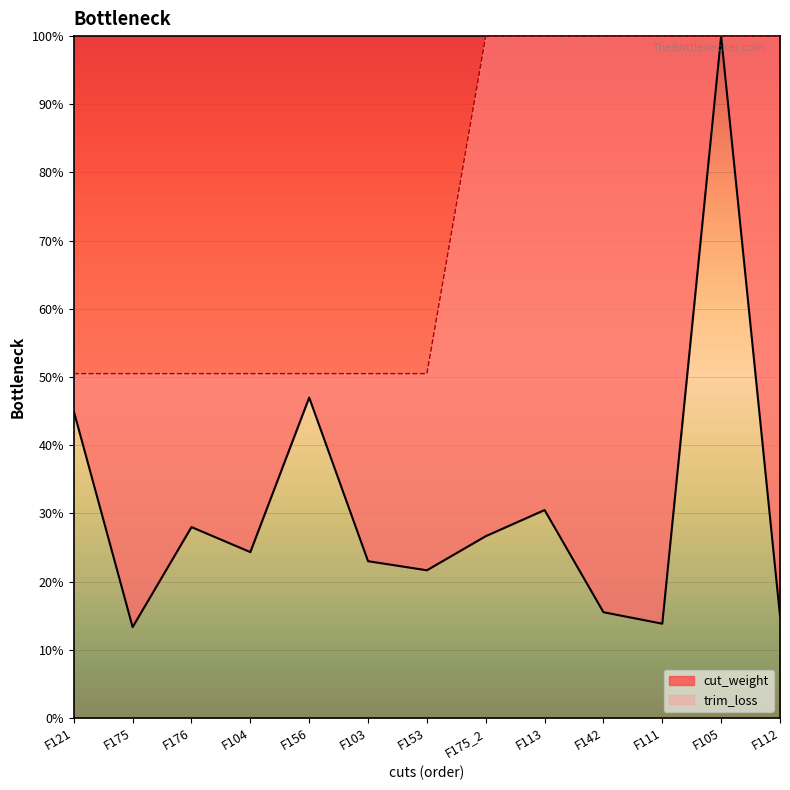

Does the chart display data point markers on the line(s)?

No